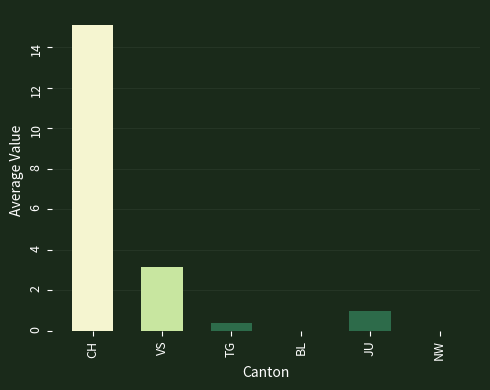

Which has a higher value, JU or VS?

VS